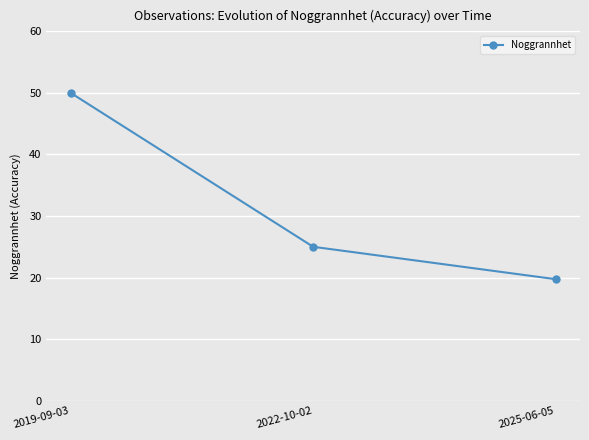

What is the minimum value shown in the chart?

19.7